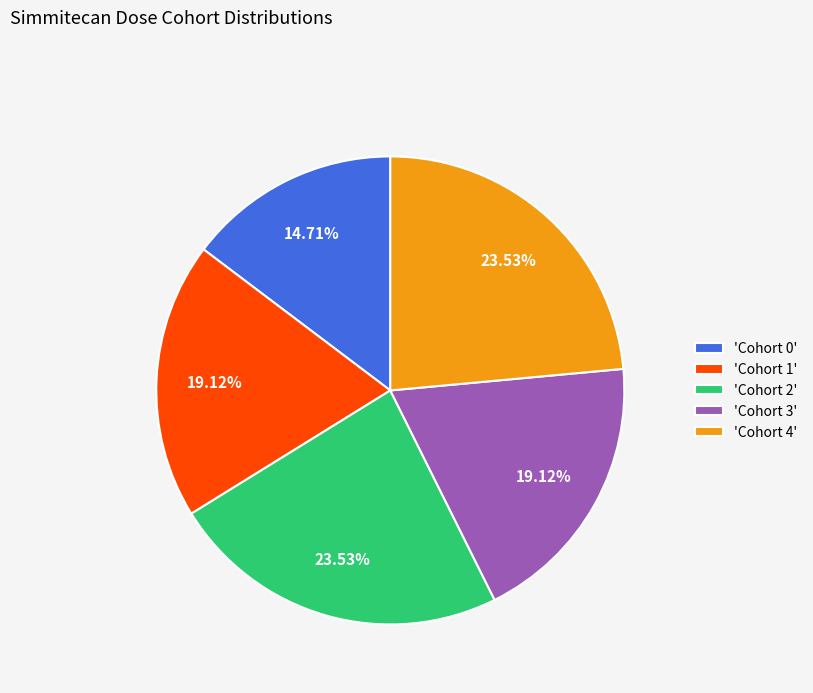

What is the smallest slice in the pie chart?

'Cohort 0'